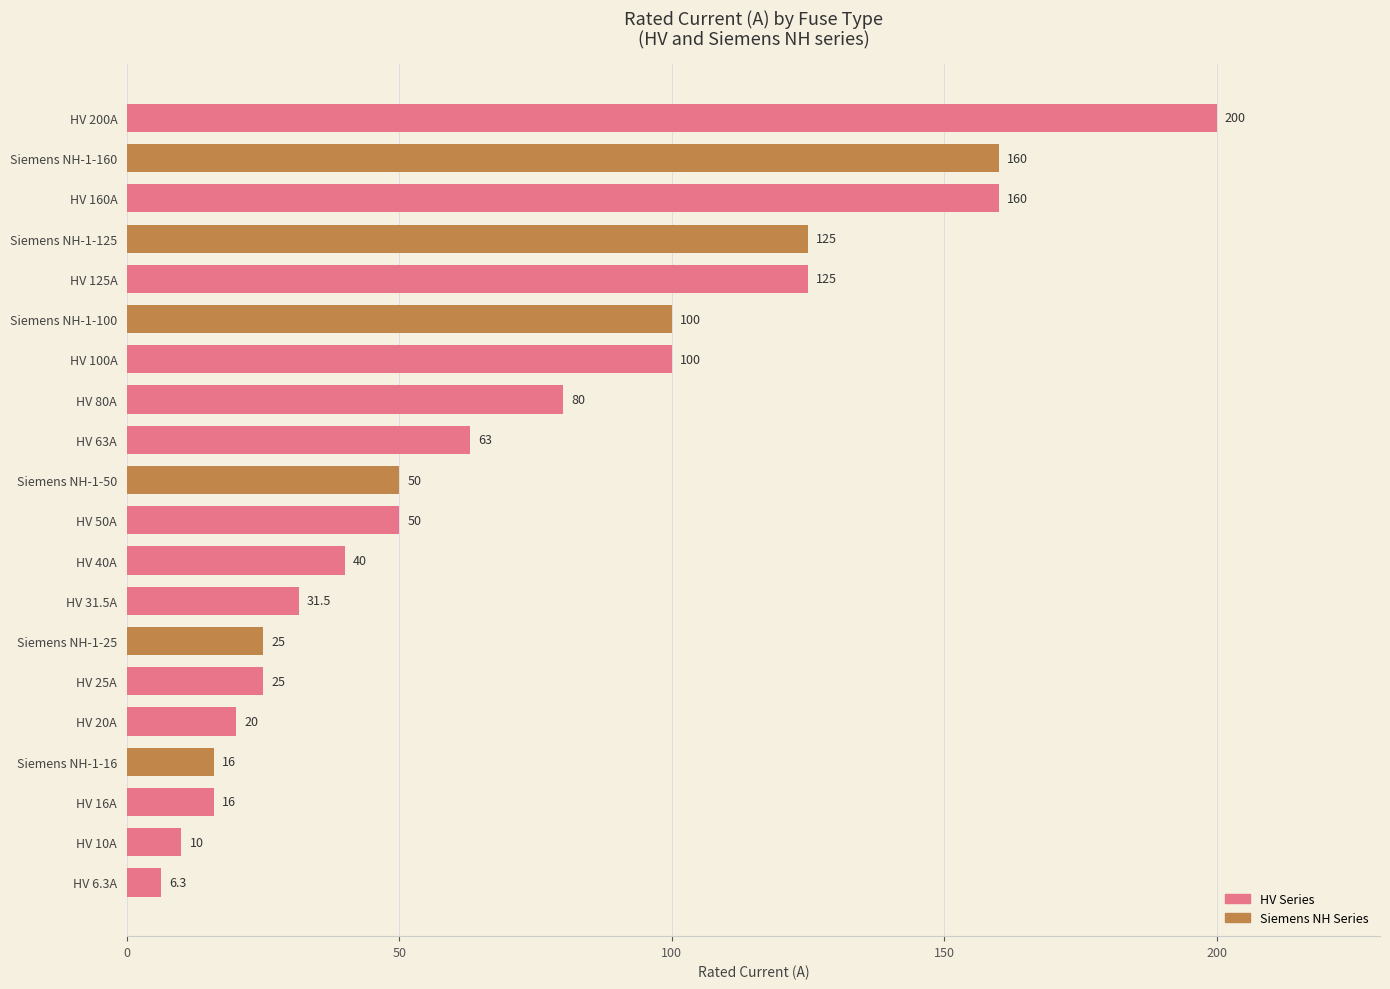

Reading top to bottom, extract all data points from this chart.

200.0	160.0	160.0	125.0	125.0	100.0	100.0	80.0	63.0	50.0	50.0	40.0	31.5	25.0	25.0	20.0	16.0	16.0	10.0	6.3